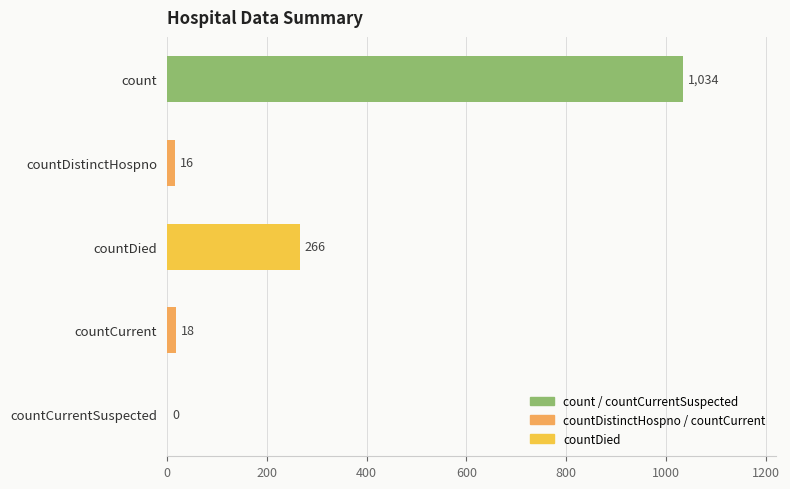

What is the change in value from countDied to countCurrentSuspected?

-266